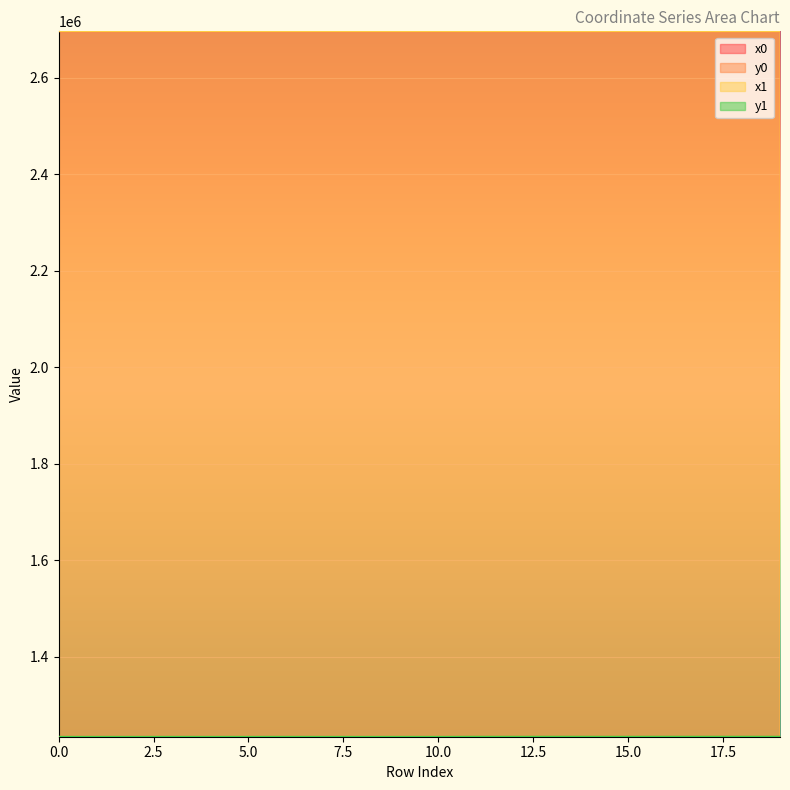

How many series are shown in this chart?

4